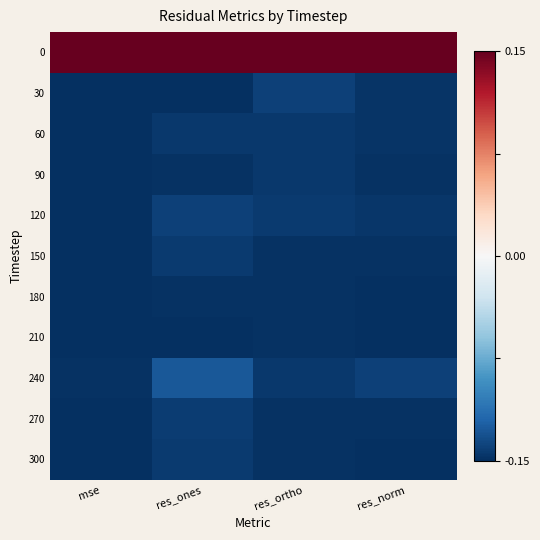

At which category is the sum across all series the highest?

res_ones